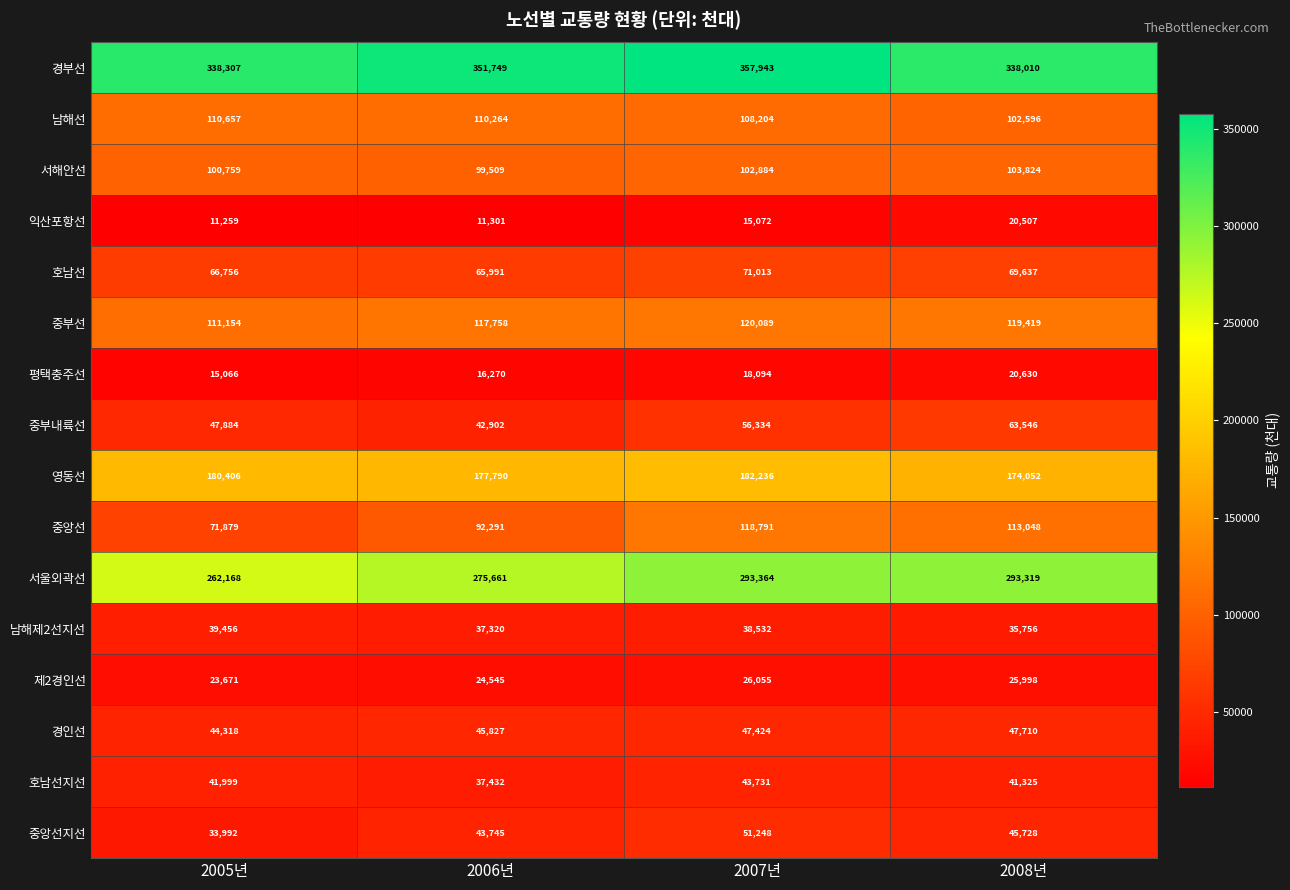

Count the 서해안선 values in the range 100759 to 103824.

3